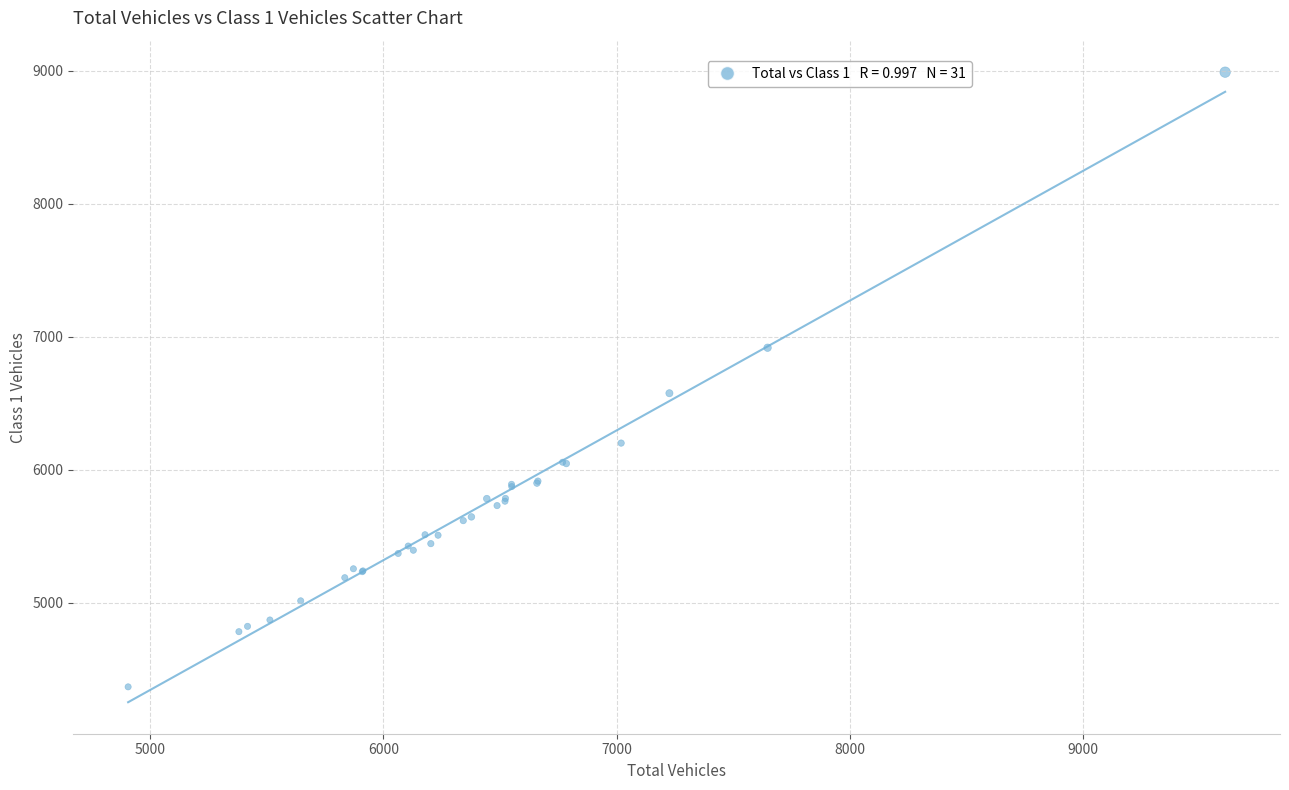

What Y value in the scatter plot is closest to 6677?

6574